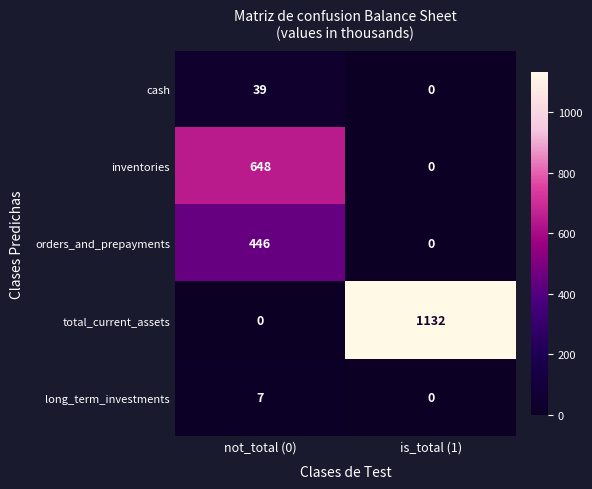

Reading left to right, list all the values displayed in this chart.

cash: 39	0
inventories: 648	0
orders_and_prepayments: 446	0
total_current_assets: 0	1132
long_term_investments: 7	0